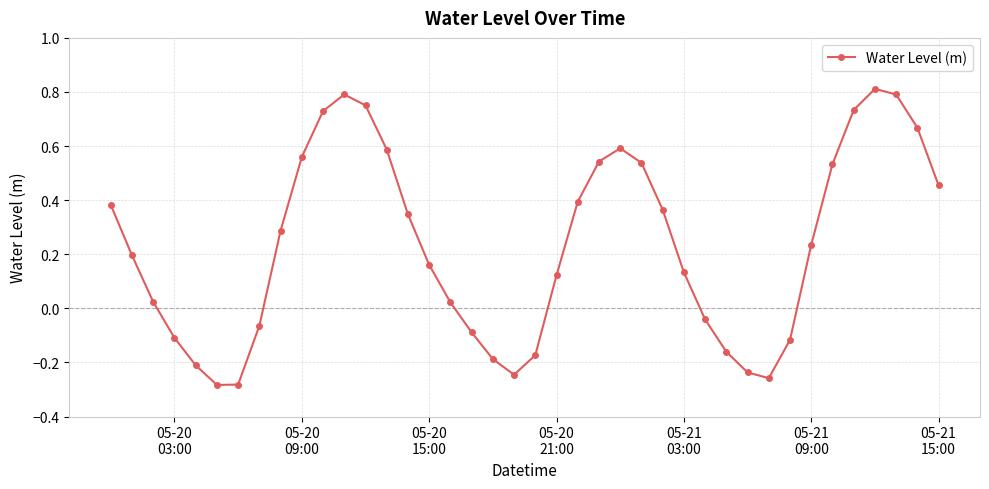

What is the difference between the maximum and minimum values?

1.1